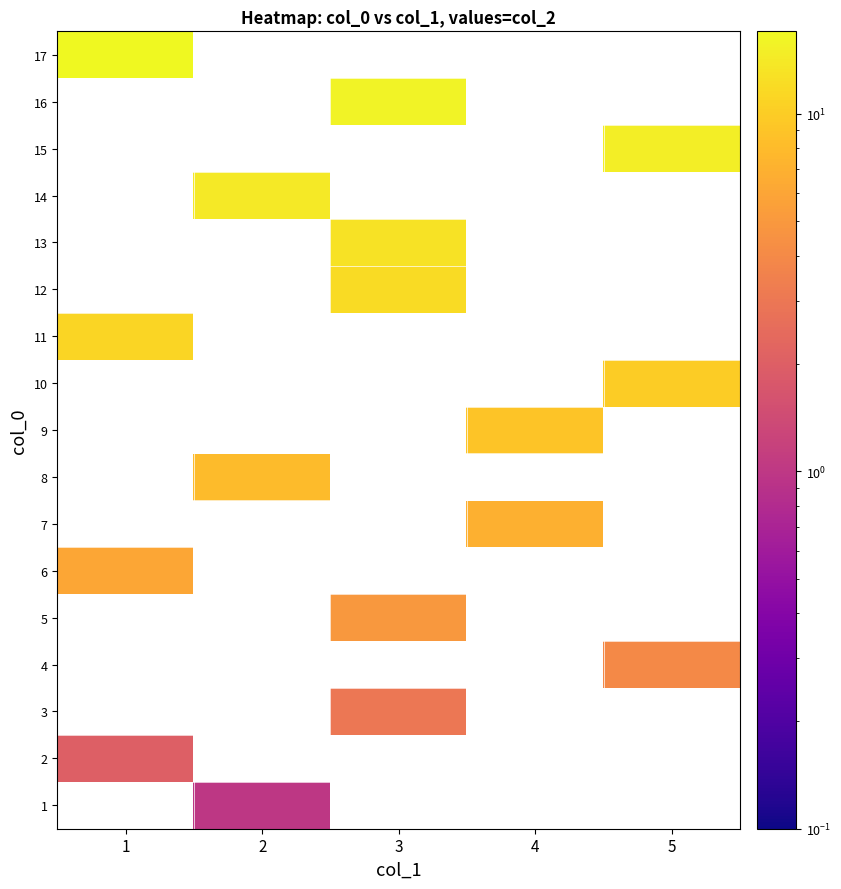

Rank the series by their average value, from highest to lowest.

1, 2, 3, 4, 5, 6, 7, 8, 9, 10, 11, 12, 13, 14, 15, 16, 17